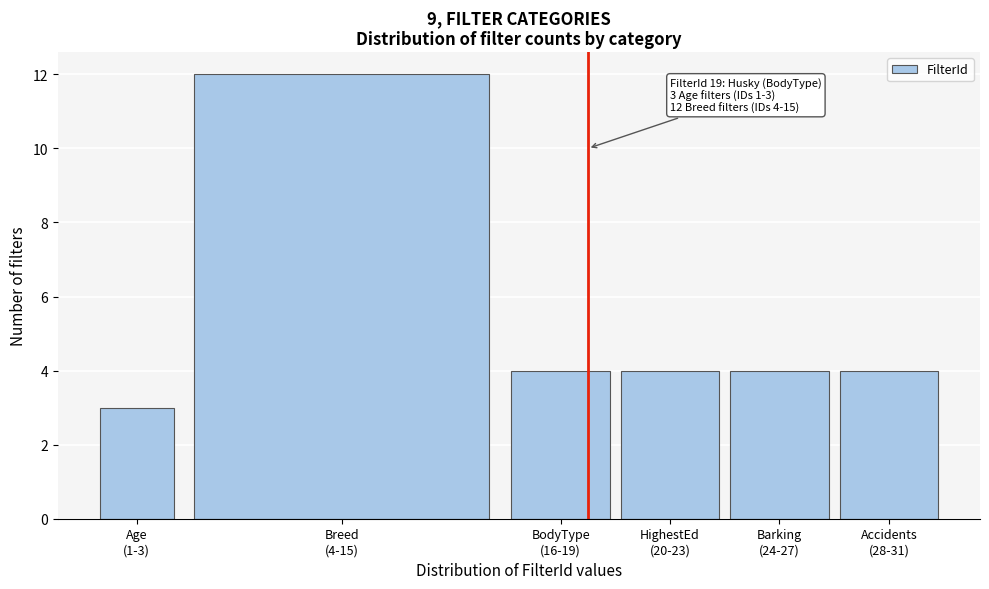

Reading right to left, transcribe all the data shown in this chart.

4	4	4	4	12	3